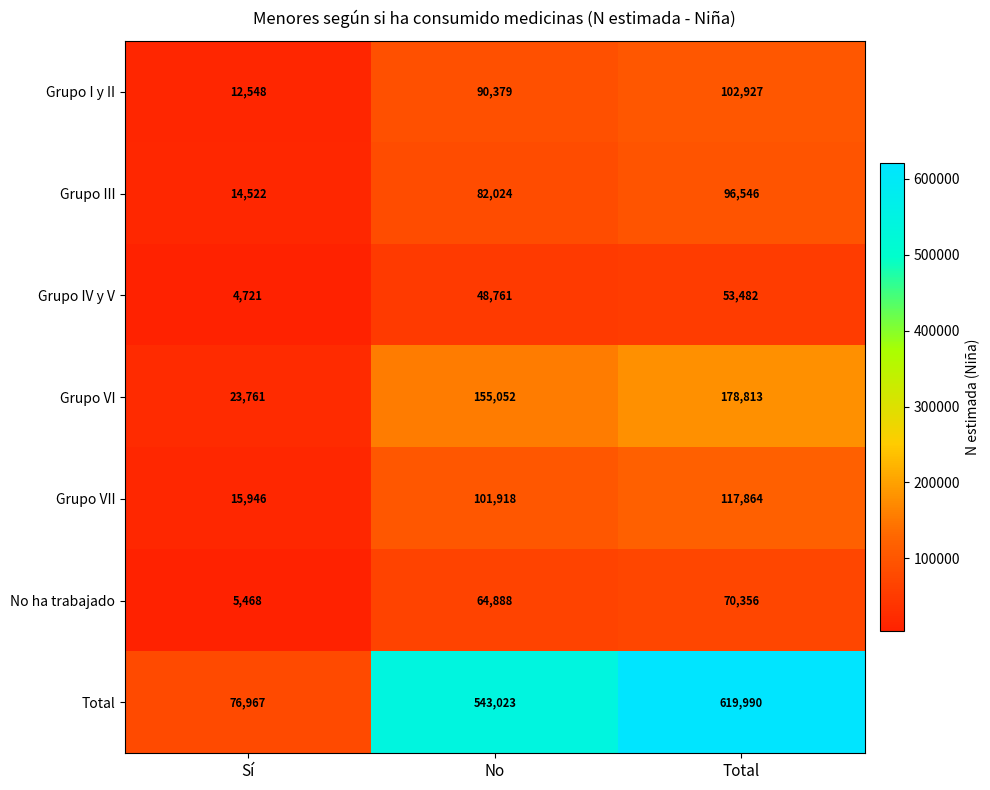

What is the sum of all Grupo VII values?

235728